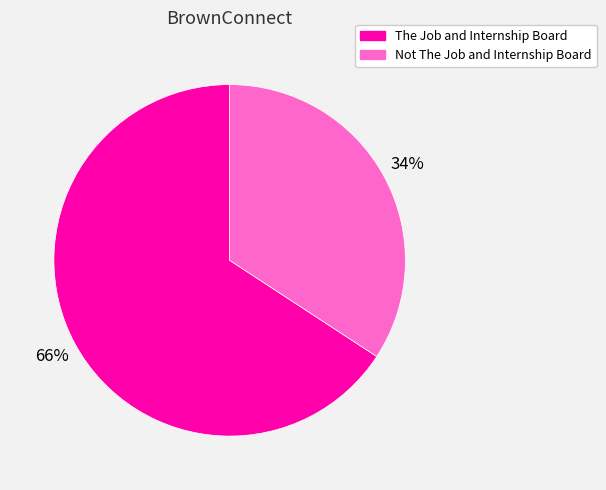

What is the largest slice in the pie chart?

The Job and Internship Board